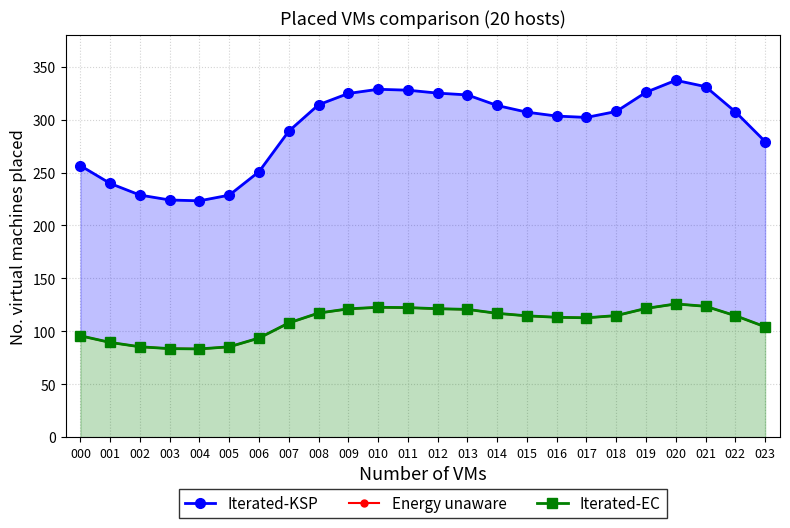

True or false: Iterated-KSP and Iterated-EC cross at least once.

False